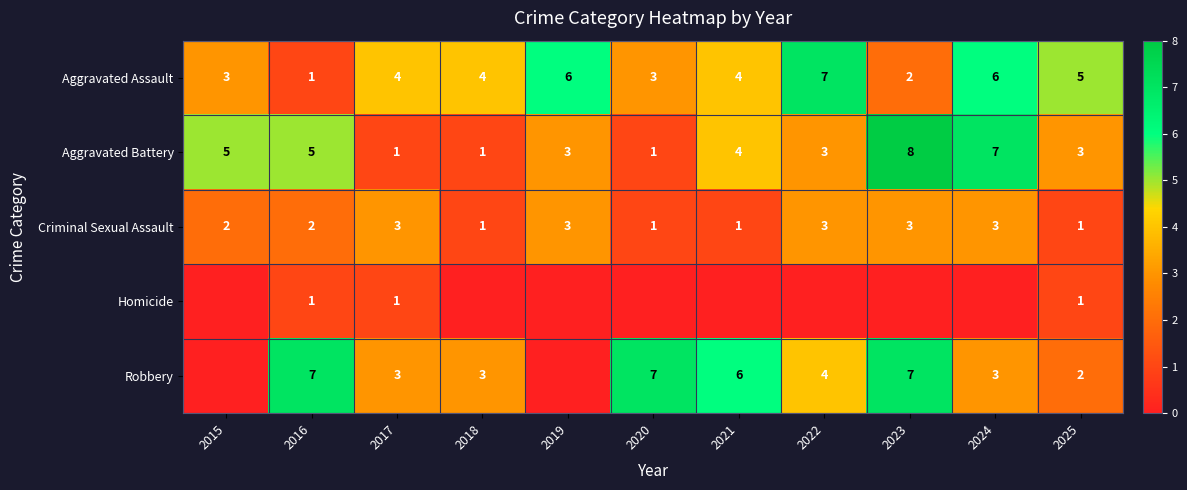

What is the difference between the maximum and minimum values in the Criminal Sexual Assault series?

2